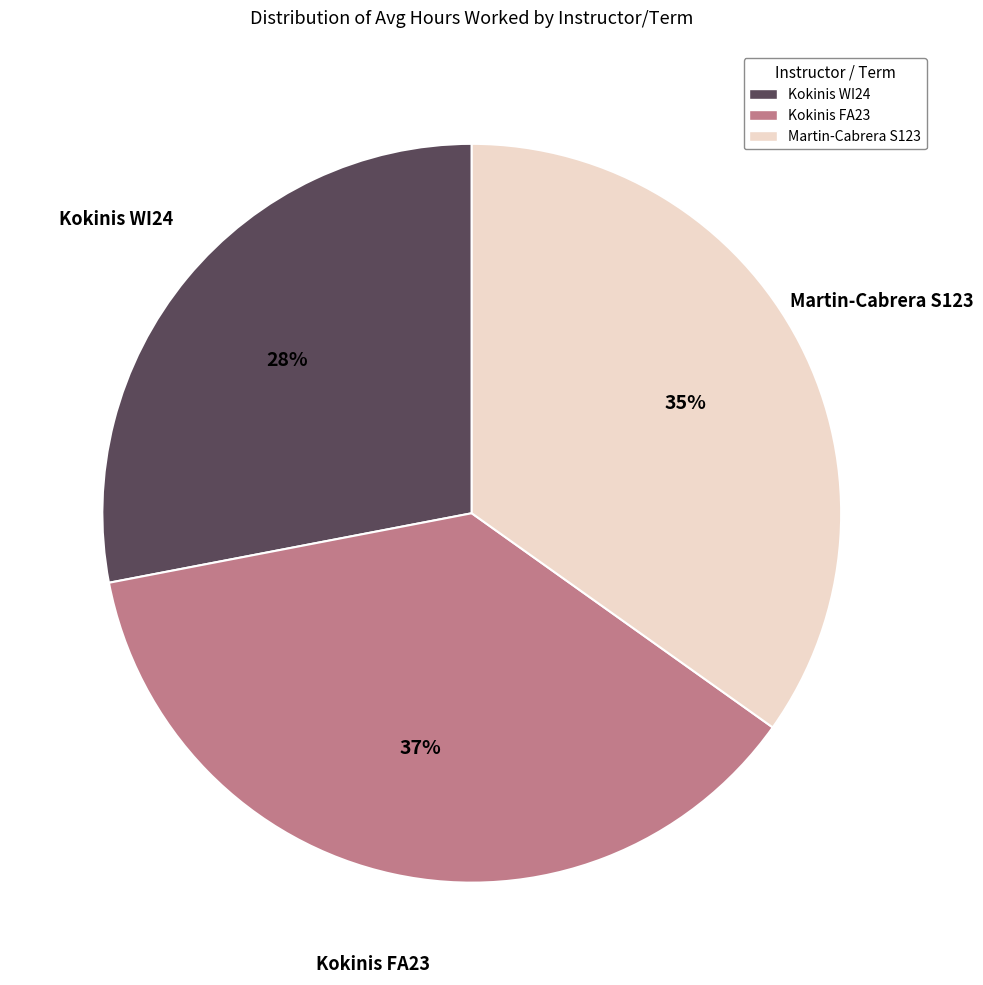

Rank the categories by value from lowest to highest.

Kokinis WI24, Martin-Cabrera S123, Kokinis FA23